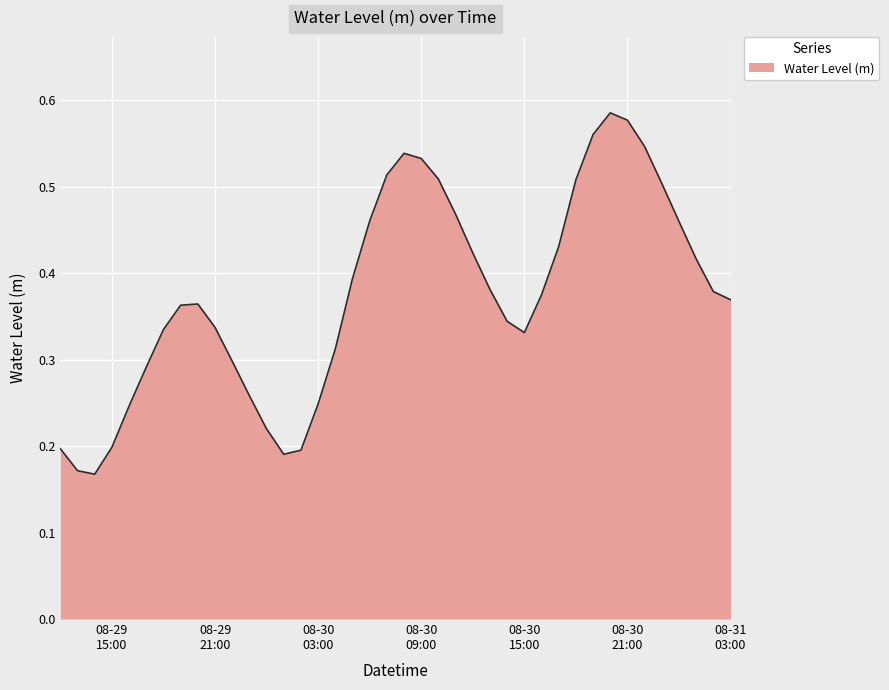

Is this an area chart (filled region under the line)?

Yes